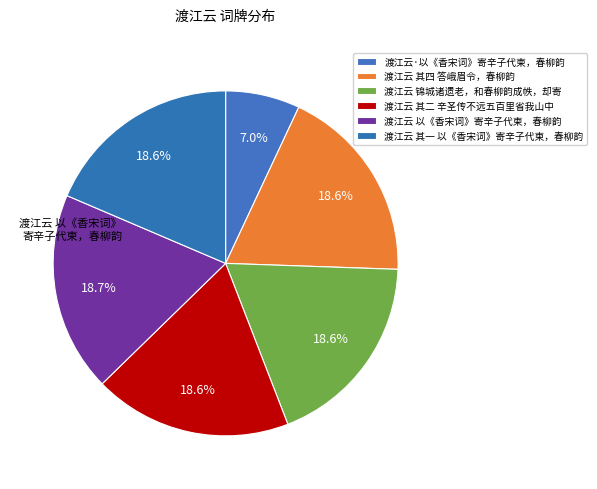

Rank the categories by value from lowest to highest.

渡江云·以《香宋词》寄辛子代柬，春柳韵, 渡江云 锦城诸遗老，和春柳韵成帙，却寄, 渡江云 其一 以《香宋词》寄辛子代柬，春柳韵, 渡江云 其二 辛圣传不远五百里省我山中，无以鸣吾喜，即春柳韵联句, 渡江云 其四 答峨眉令，春柳韵, 渡江云 以《香宋词》寄辛子代柬，春柳韵